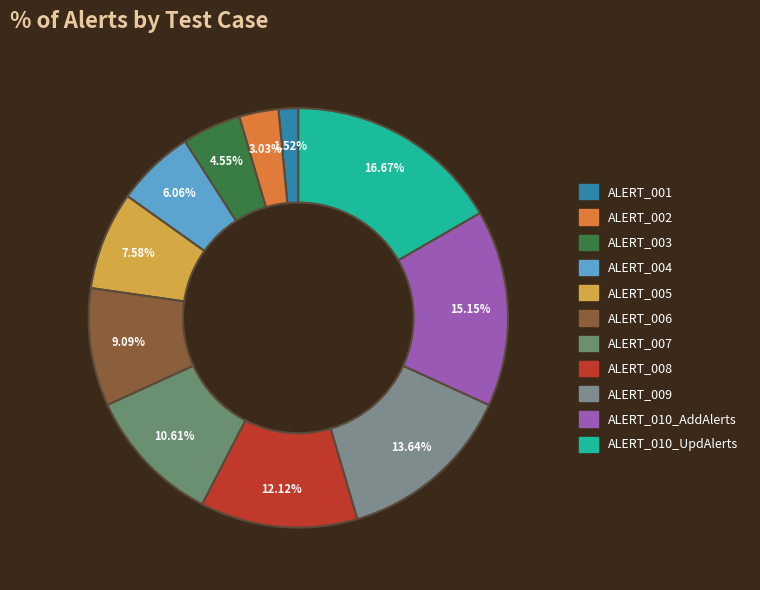

How much of the chart is everything except ALERT_002?

97.0%